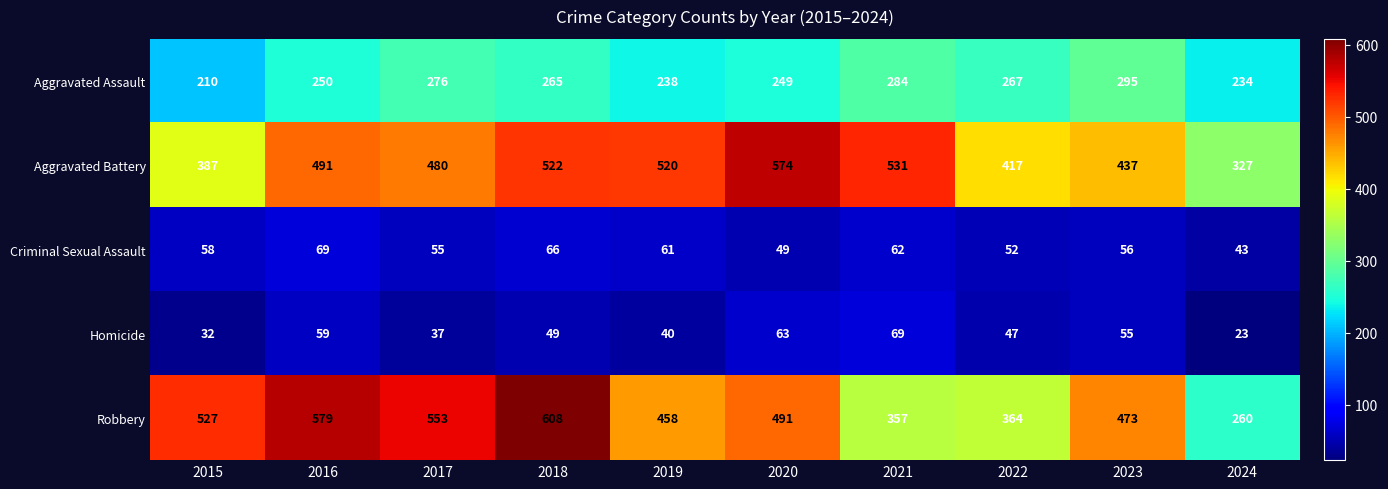

What is the difference between the Aggravated Assault values at 2016 and 2023?

45